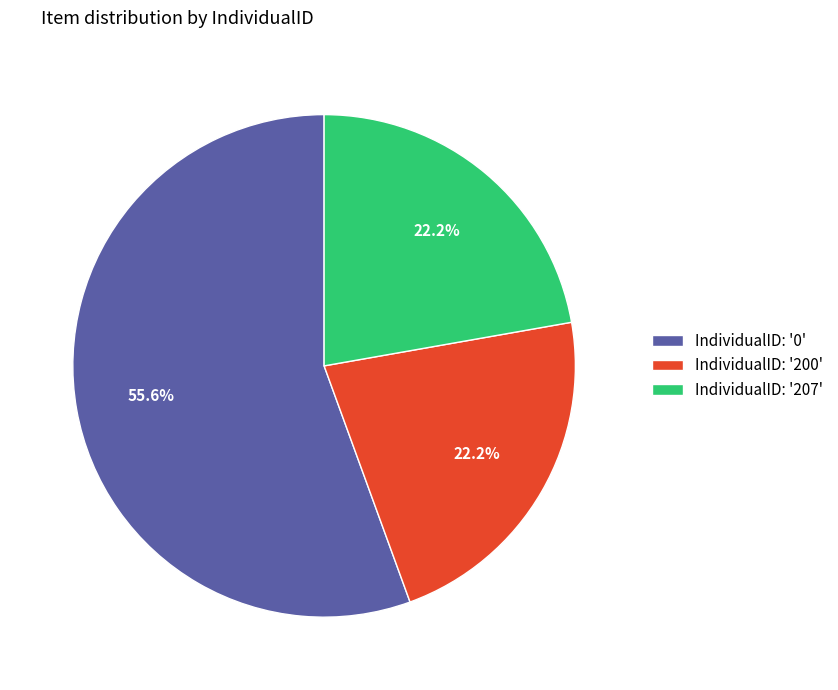

Approximately how many times larger is the value at IndividualID: '200' compared to IndividualID: '207'?

1.0